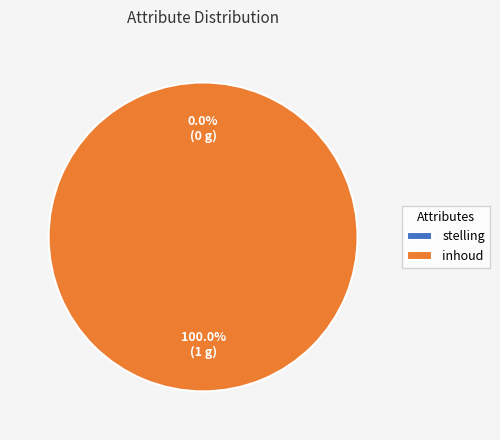

How many slices are in this pie chart?

2